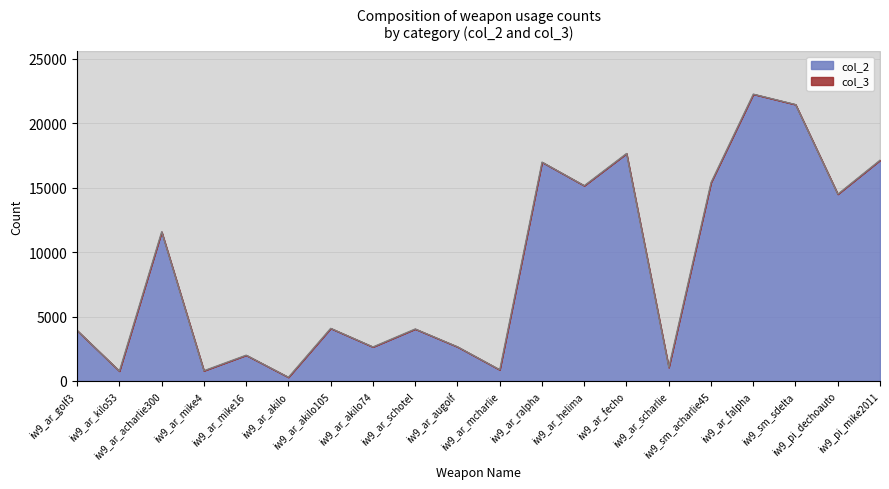

Which category has the highest value across all series?

iw9_ar_falpha